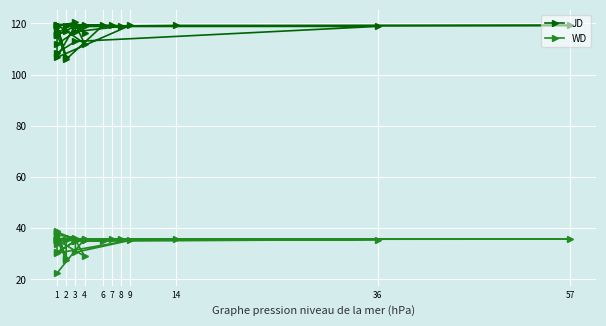

How many series are shown in this chart?

2